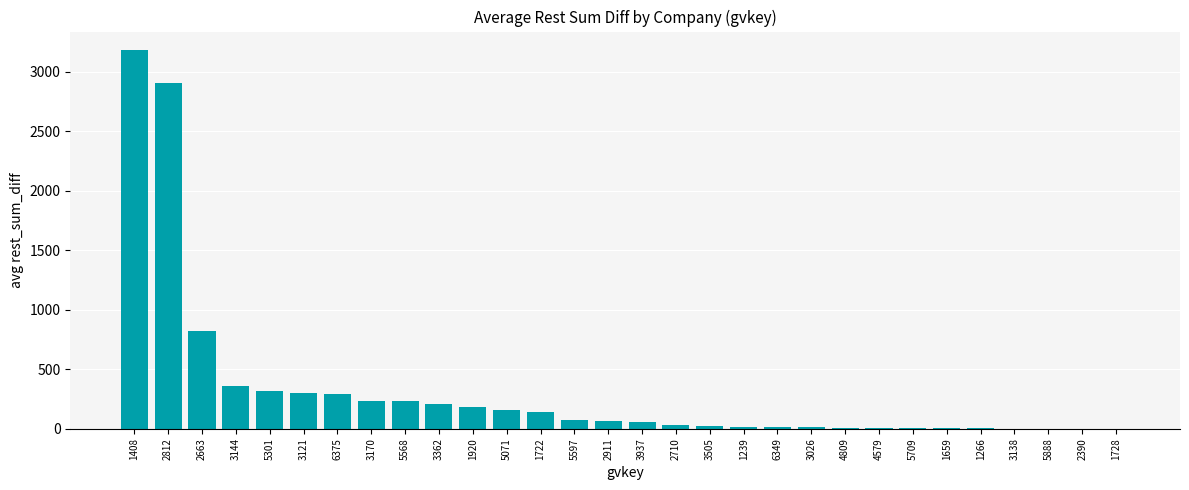

What is the sum of all values?

9636.6